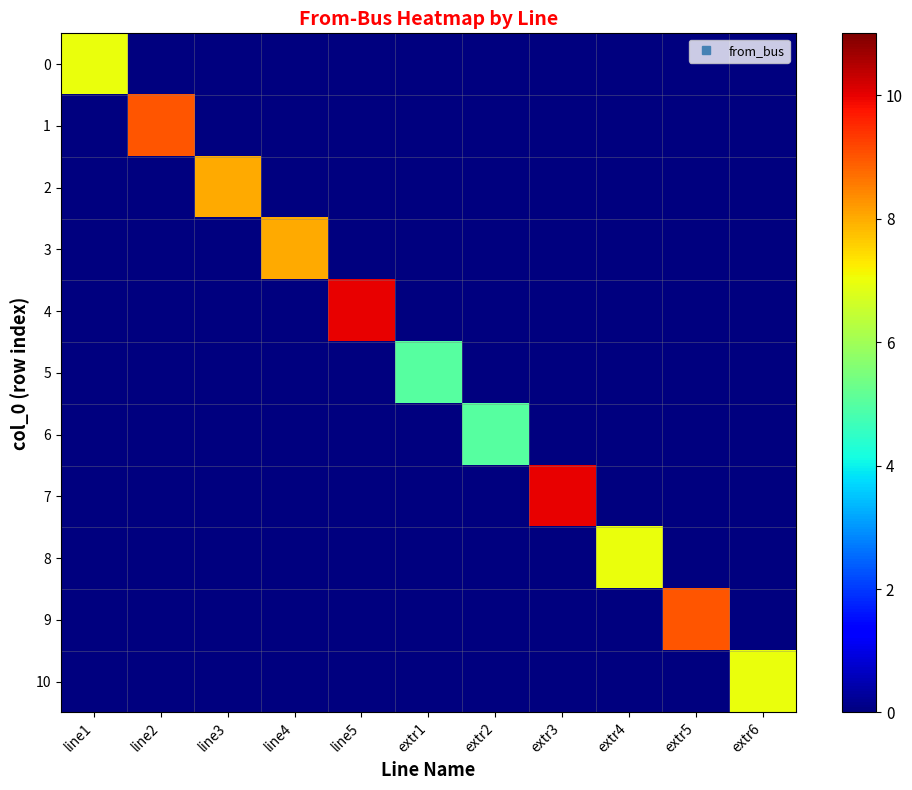

What is the greatest value displayed?

10